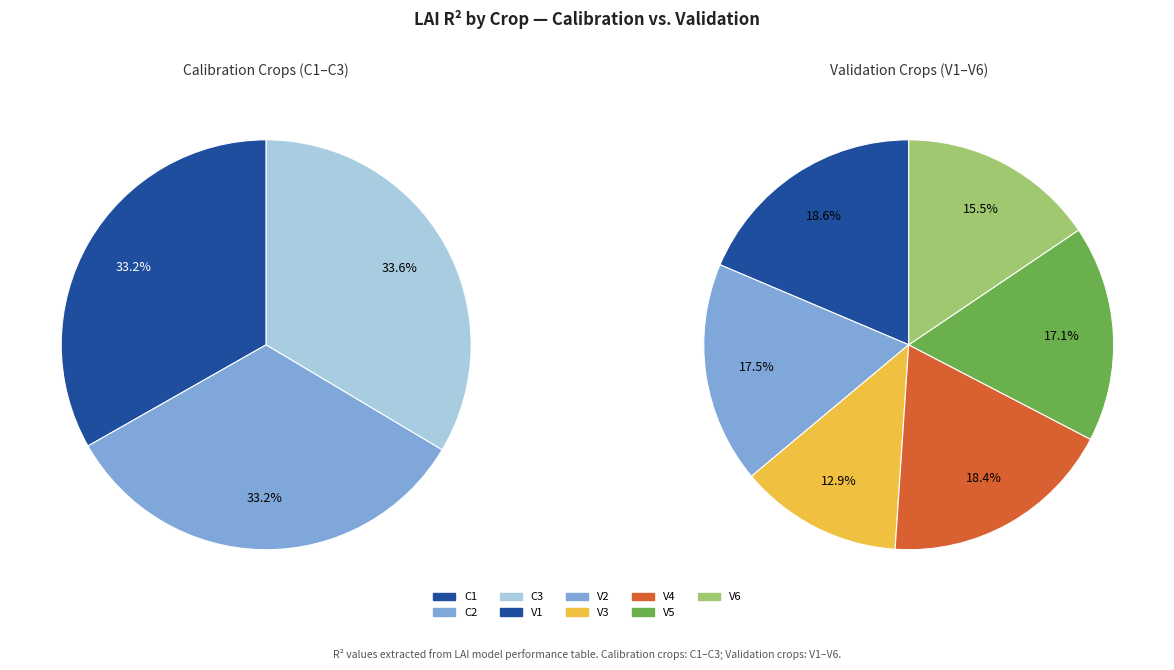

True or false: V4 accounts for 1% of the total.

False